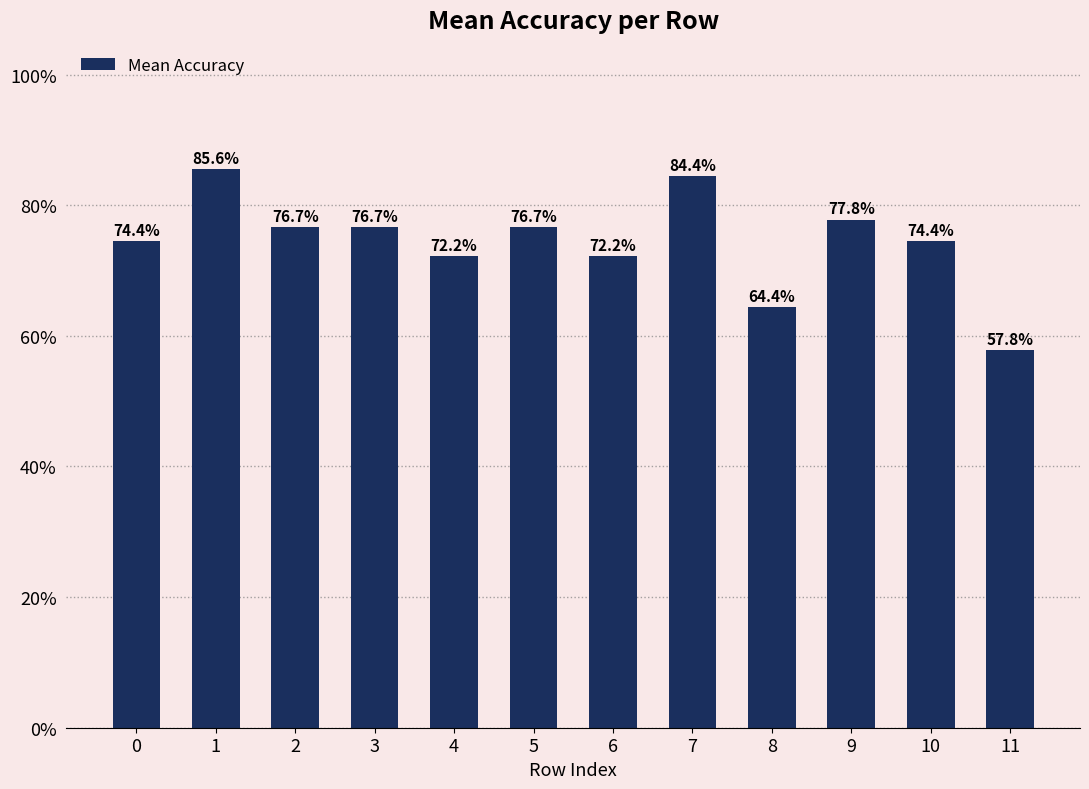

The value at 1 is 0.3. True or false?

False